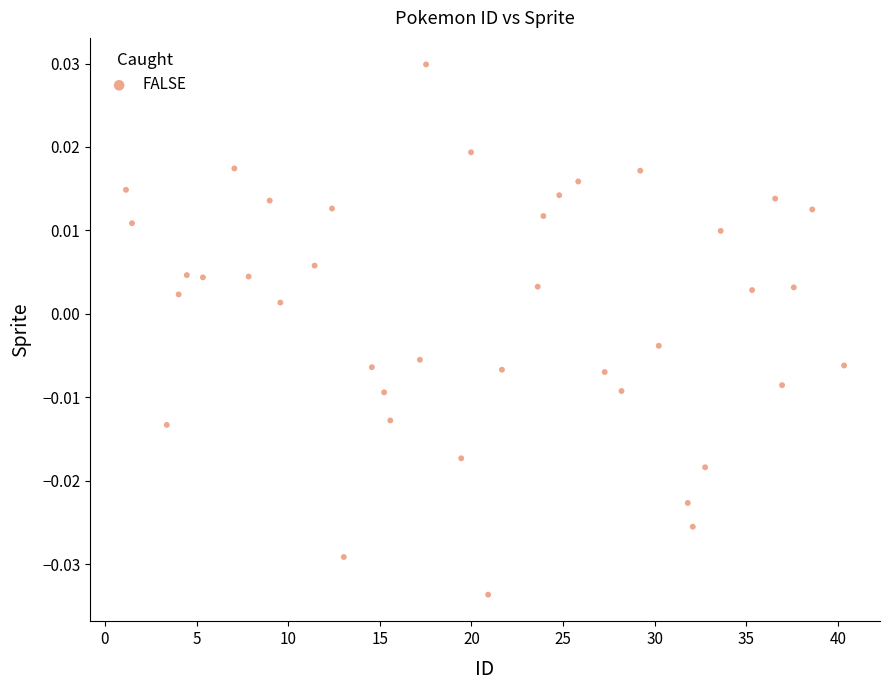

What is the range of X values (max minus min)?

39.2